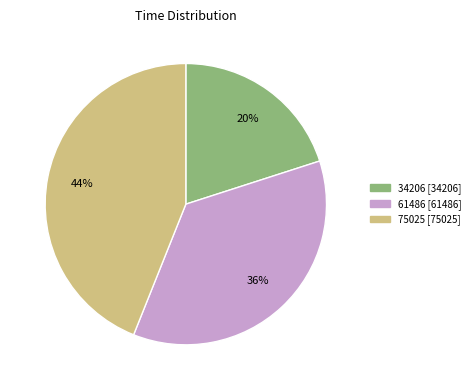

The 61486 slice represents 36% of the pie. True or false?

True